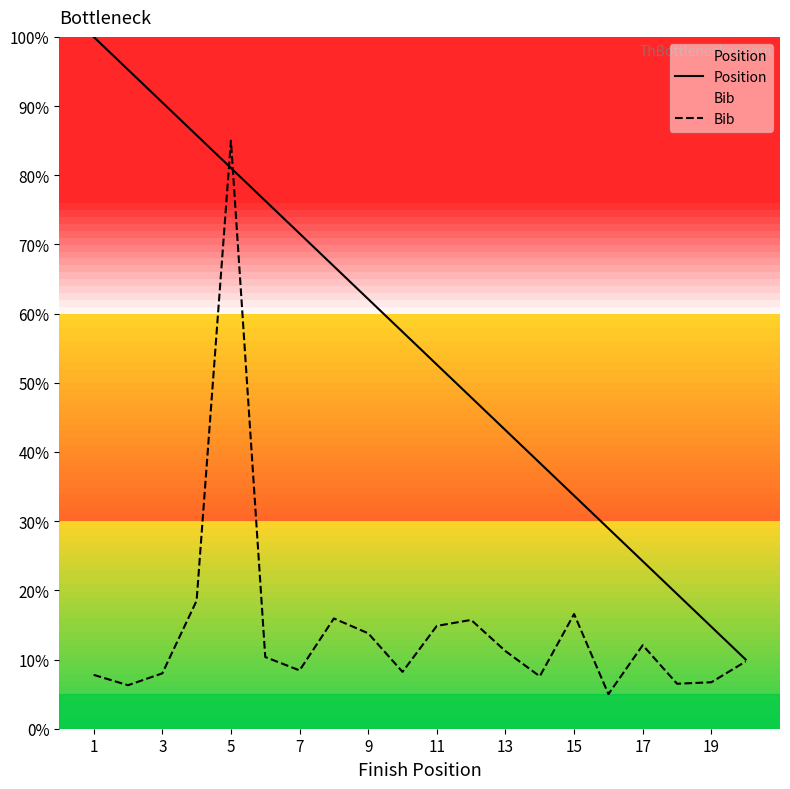

What is the value of the Position point at the 9th from the left?

62.1